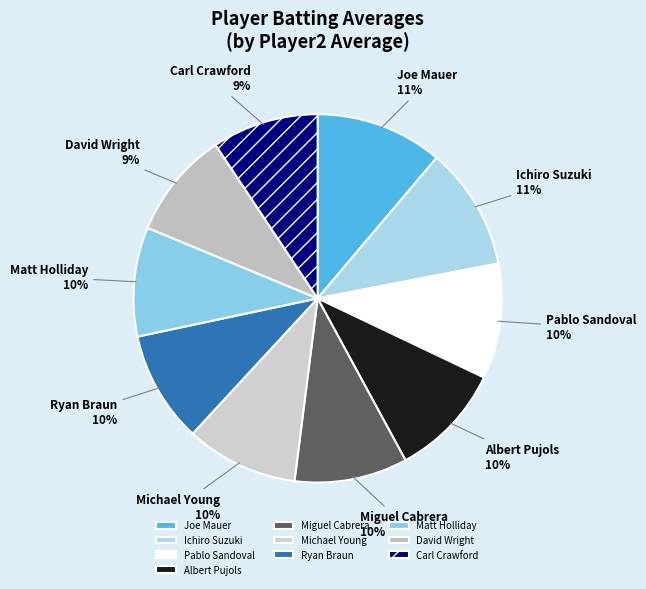

Do Michael Young and Ichiro Suzuki together represent more than half of the pie?

No